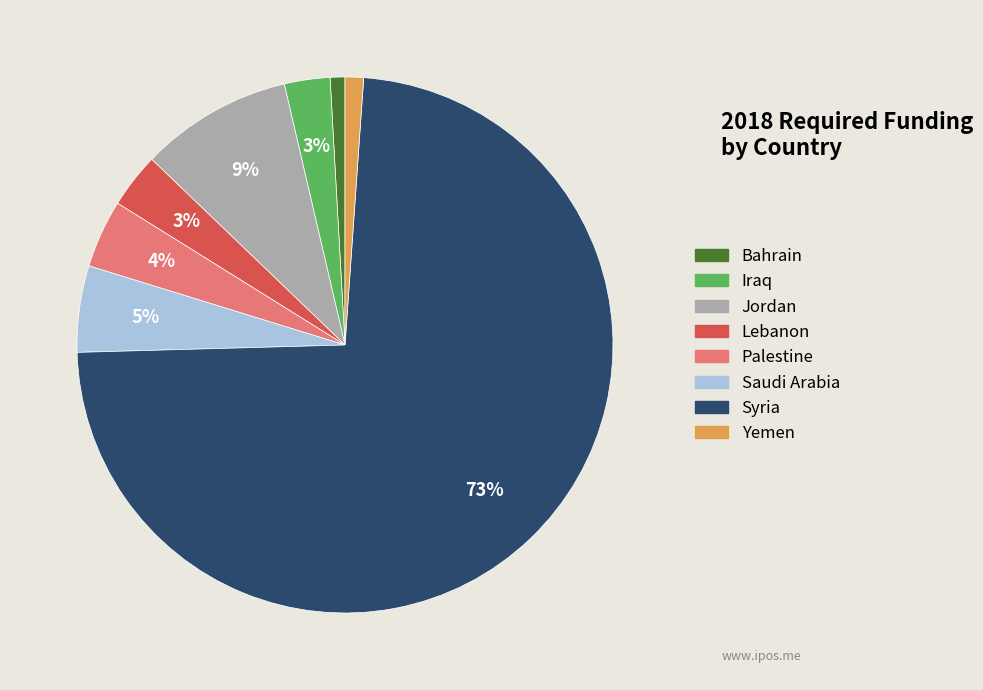

How many slices are in this pie chart?

8